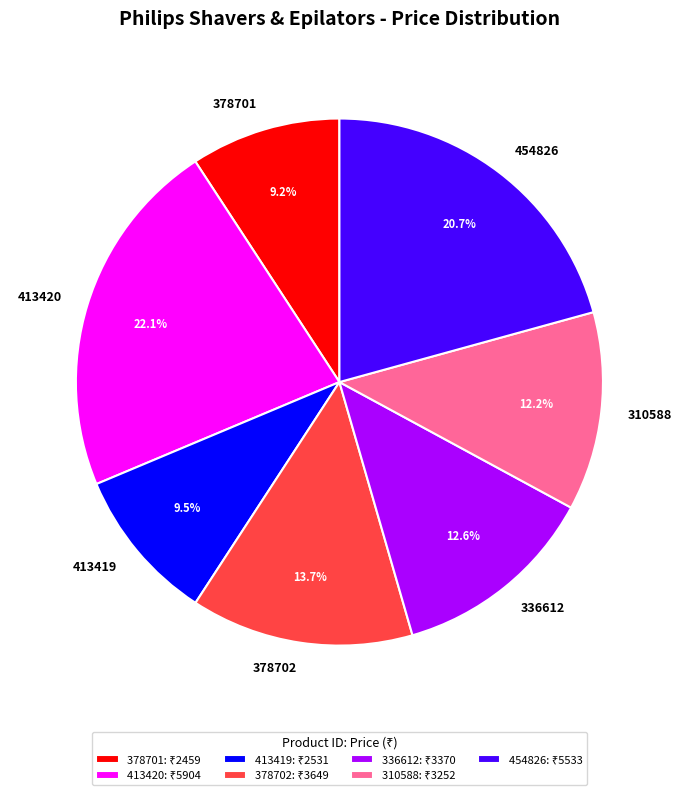

Between 336612 and 454826, which is larger?

454826